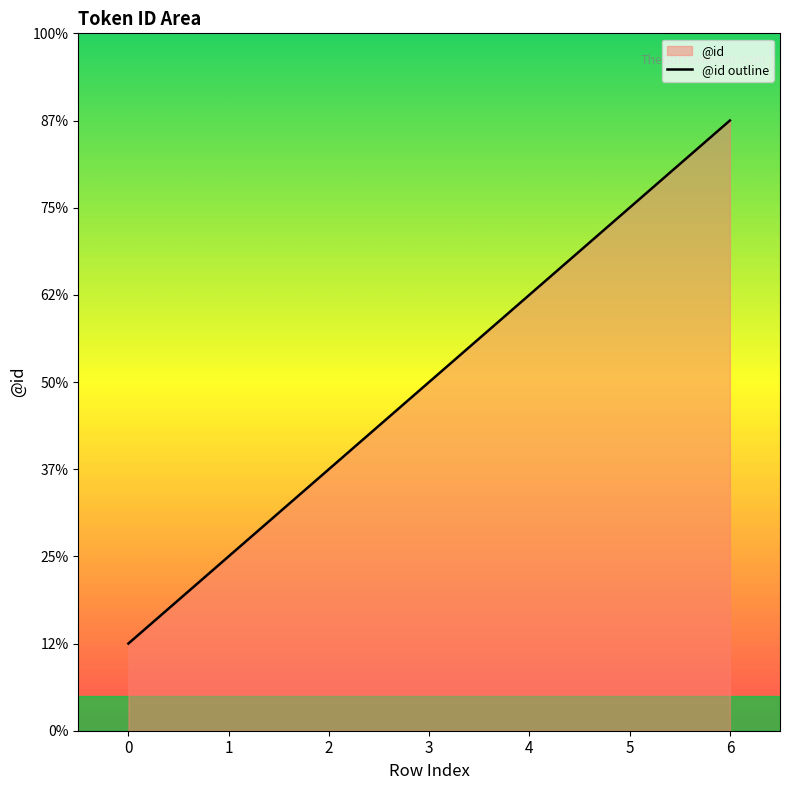

What is the change in value from 1 to 6?

+5